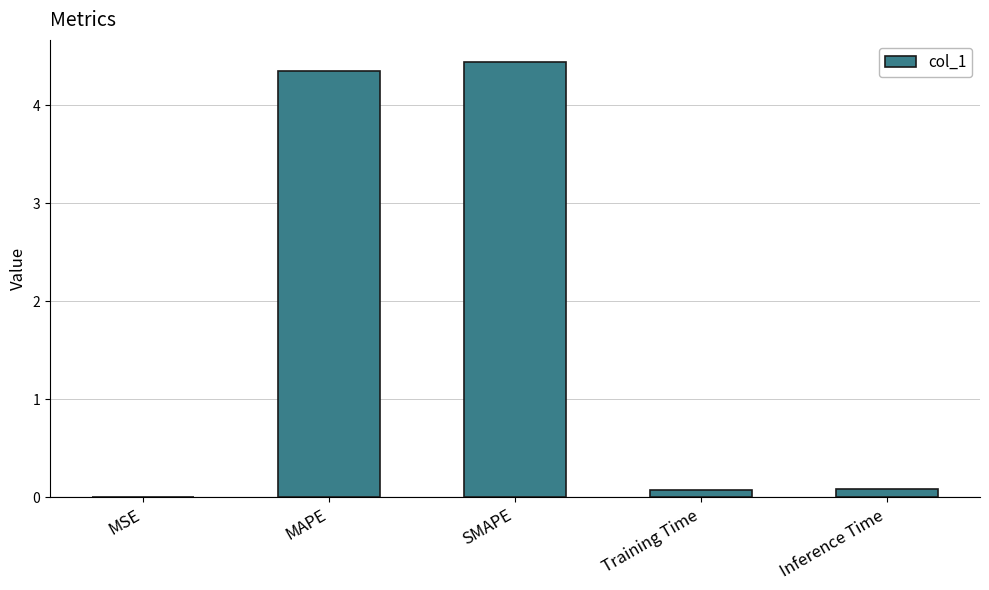

What is the sum of all values?

9.0